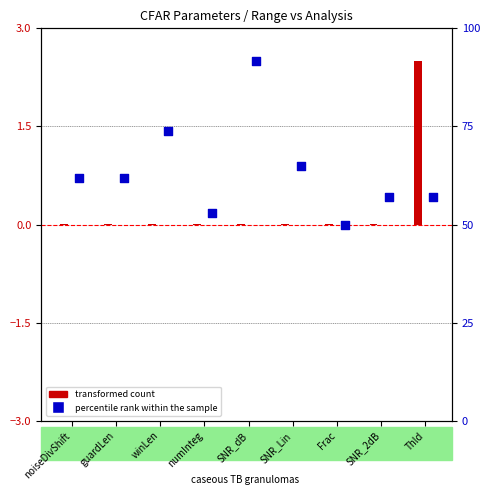

At which category is the sum across all series the highest?

Thld